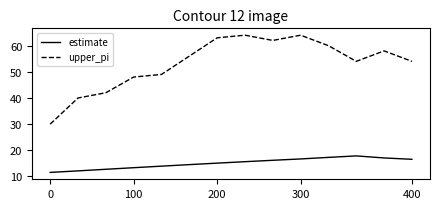

True or false: estimate and upper_pi intersect in this chart.

False